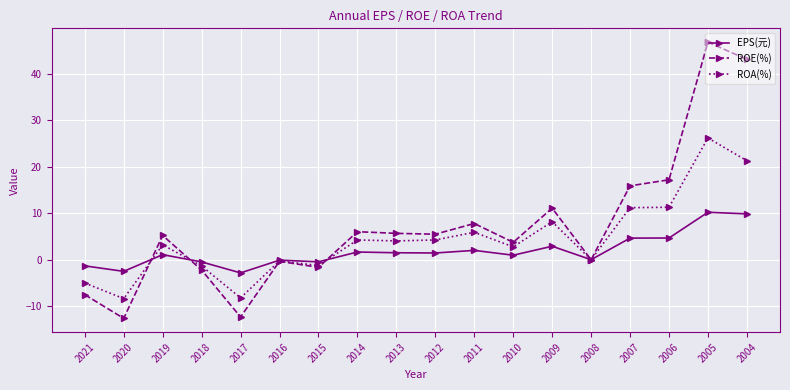

How many interior local valleys does the ROE(%) series have?

6